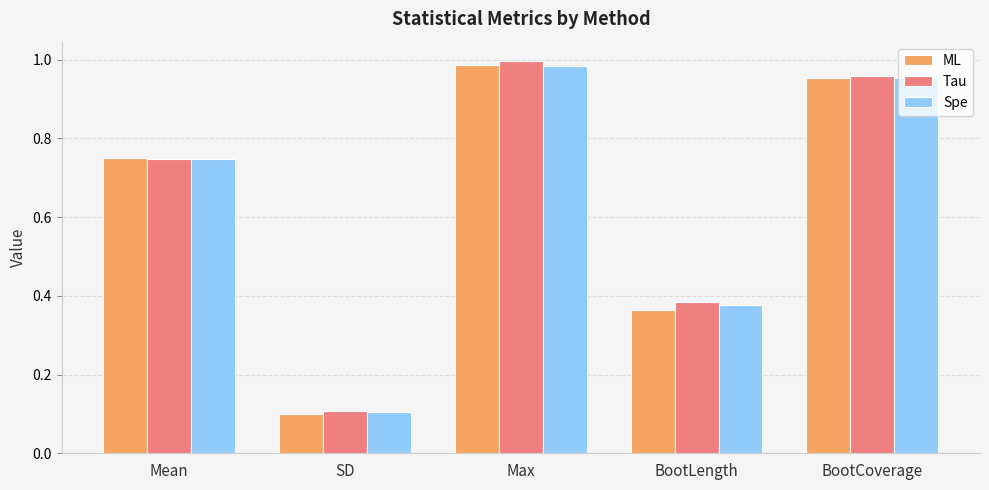

The ML series shows 0.3 at Mean. True or false?

False